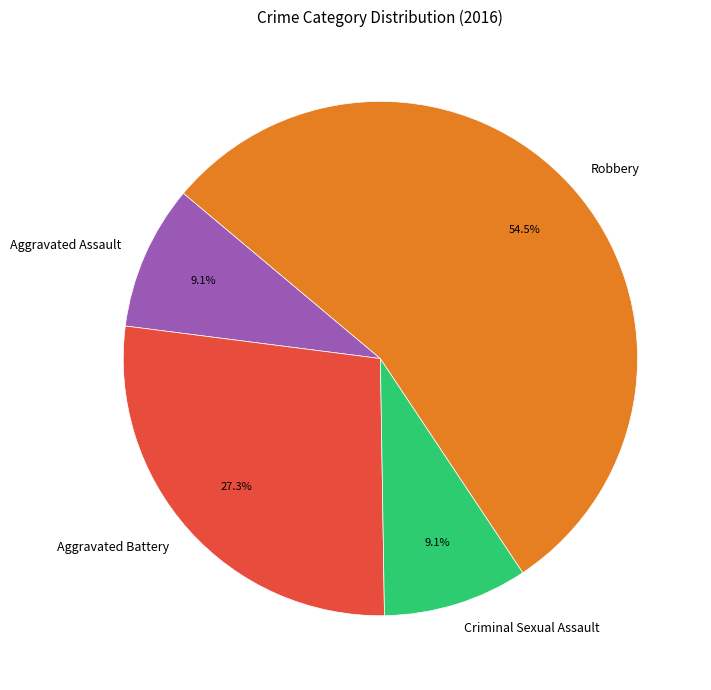

True or false: Robbery accounts for 66% of the total.

False